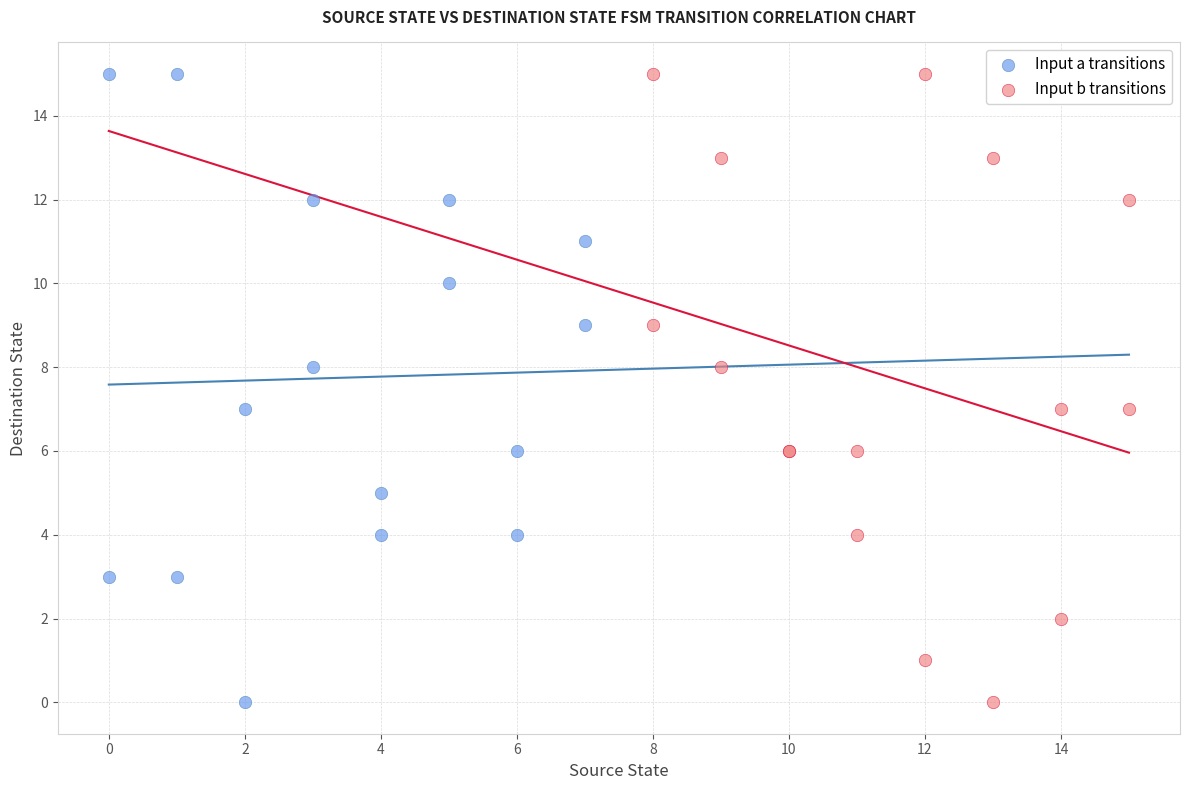

What are all the series names shown in the legend?

Input a transitions, Input b transitions